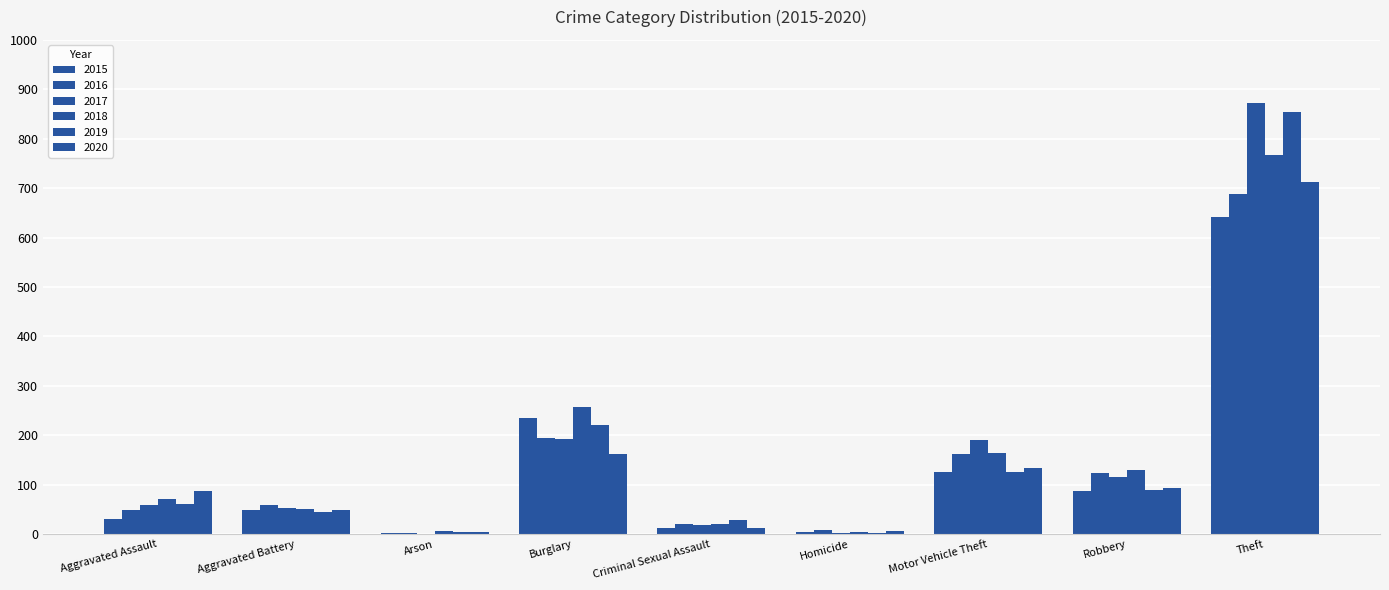

What is the value of the 2019 bar at the 4th from the left?

221